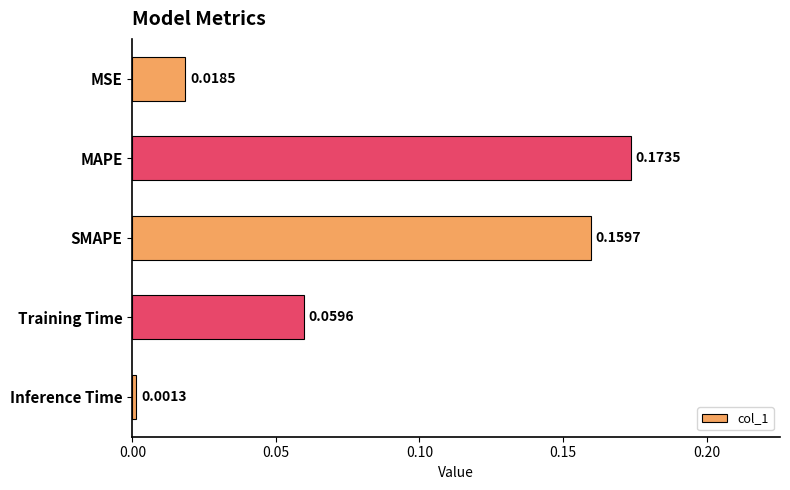

At which category does the chart reach its minimum across all series?

Inference Time